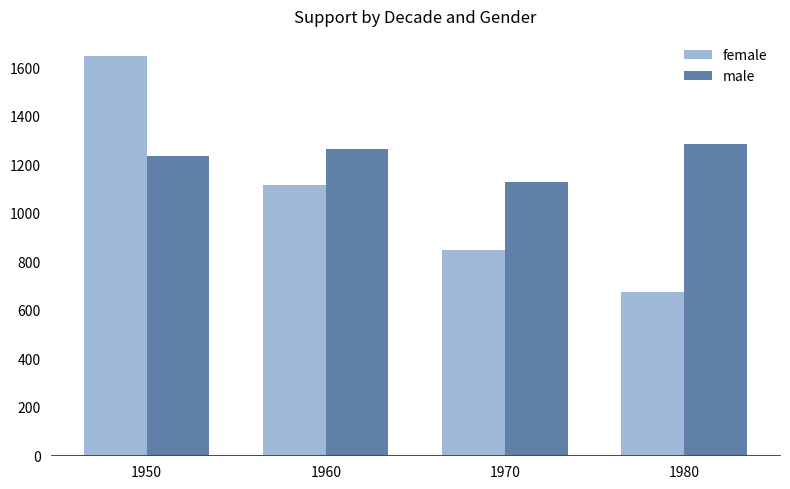

At which label is male closest to 1206?

1950